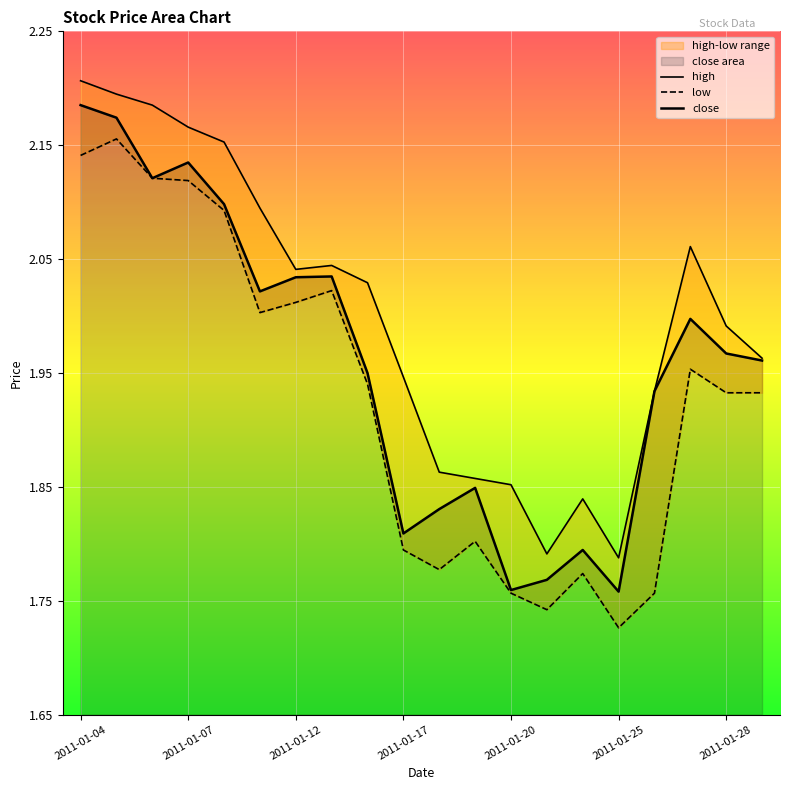

Reading left to right, transcribe all the data shown in this chart.

close: 2.2	2.2	2.1	2.1	2.1	2.0	2.0	2.0	1.9	1.8	1.8	1.8	1.8	1.8	1.8	1.8	1.9	2.0	2.0	2.0
high: 2.2	2.2	2.2	2.2	2.2	2.1	2.0	2.0	2.0	1.9	1.9	1.9	1.9	1.8	1.8	1.8	1.9	2.1	2.0	2.0
low: 2.1	2.2	2.1	2.1	2.1	2.0	2.0	2.0	1.9	1.8	1.8	1.8	1.8	1.7	1.8	1.7	1.8	2.0	1.9	1.9